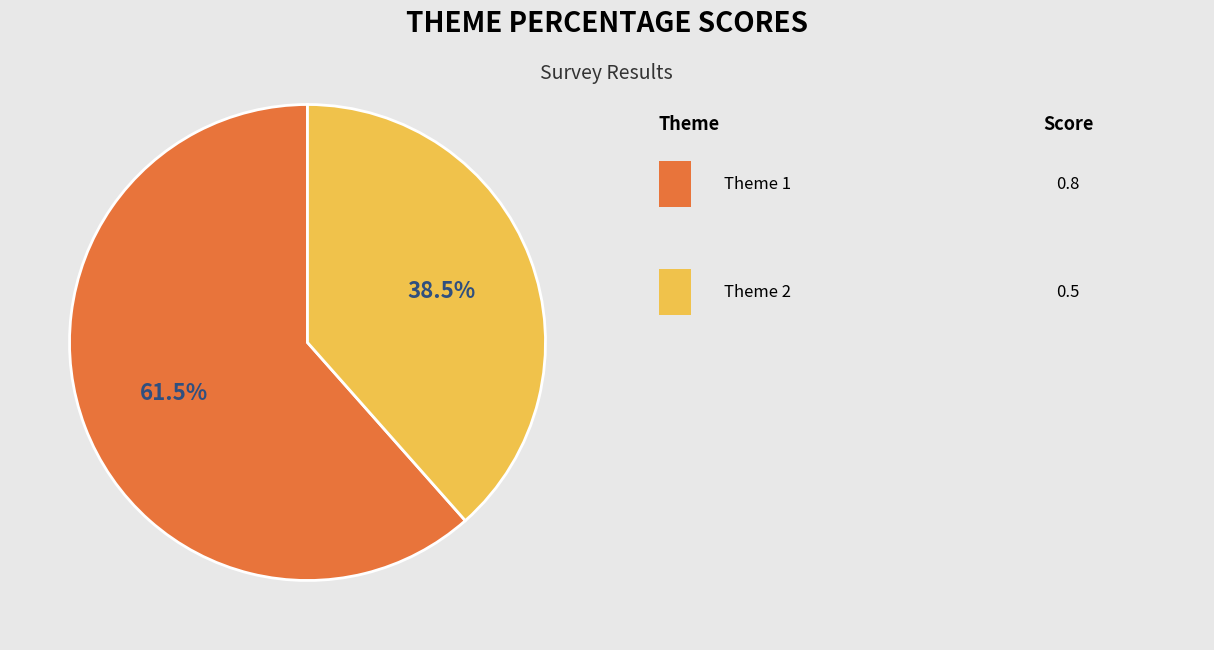

Is there a majority slice in this chart?

Yes